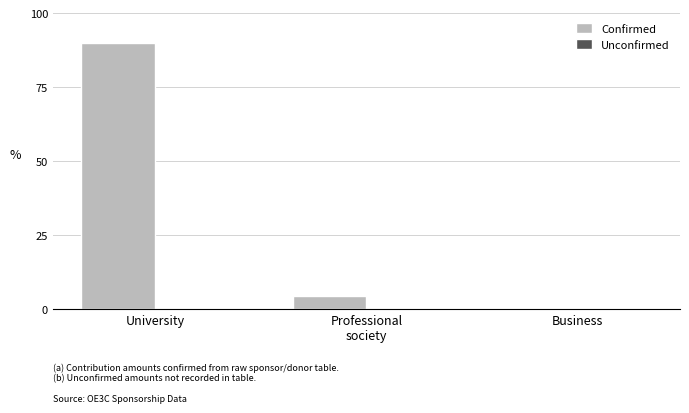

Which has a higher value, Business or University?

University